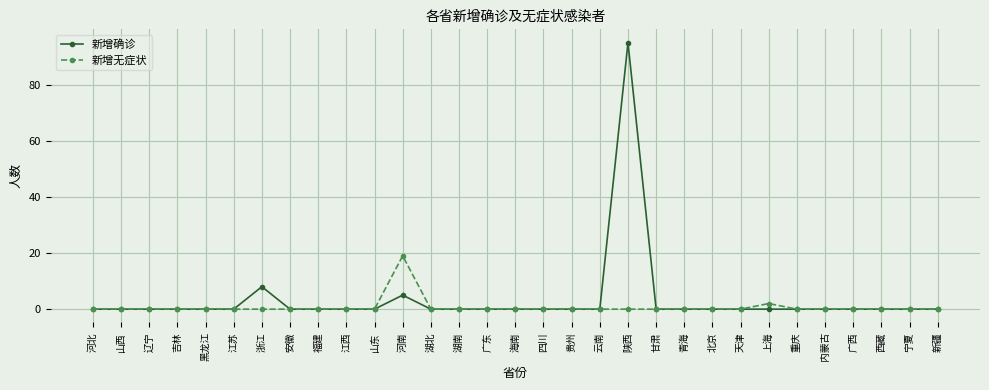

Is it true that 新增无症状 equals -13 at 甘肃?

False